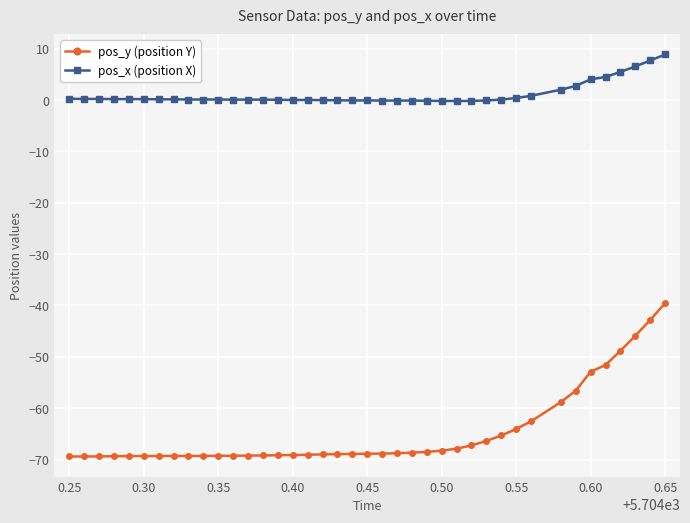

List the series in order of their overall mean, lowest first.

pos_y (position Y), pos_x (position X)